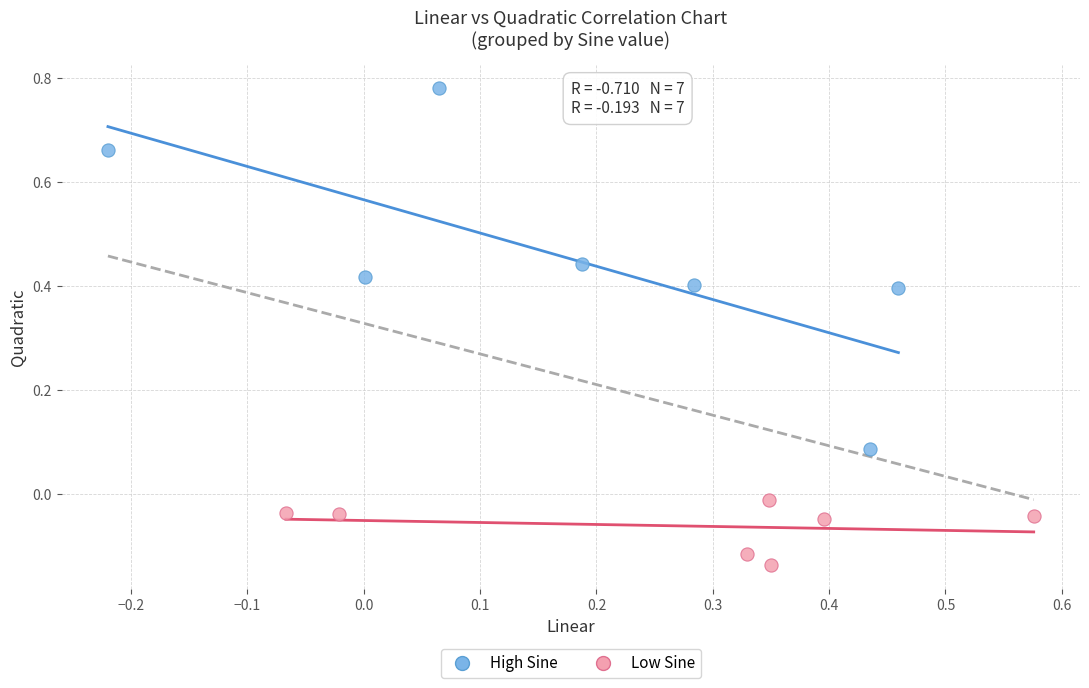

Which series reaches the maximum Y coordinate?

High Sine